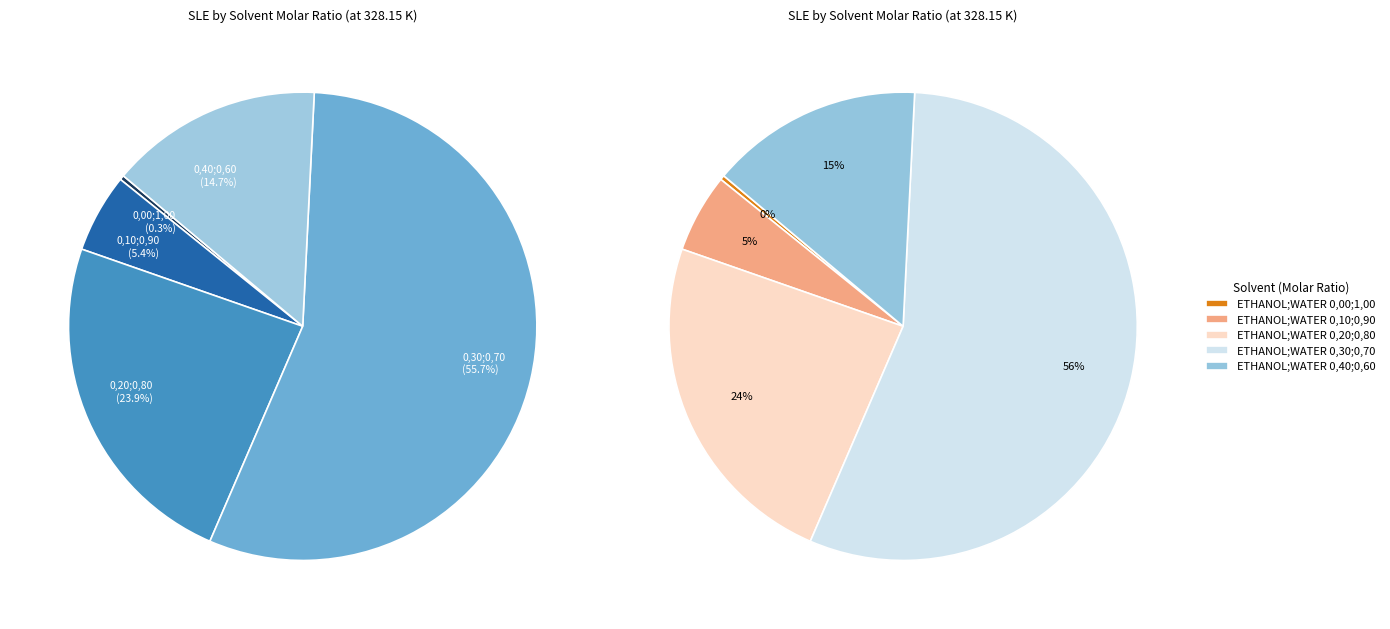

Which slice represents more than half of the pie?

ETHANOL;WATER 0,30;0,70